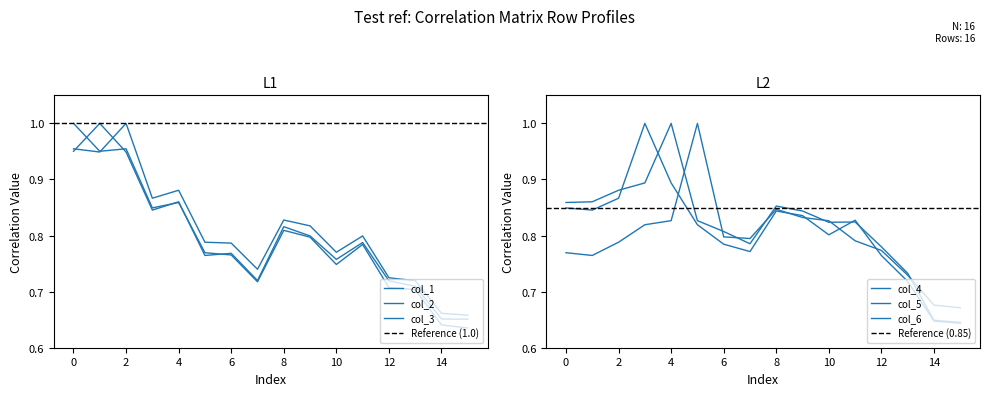

How many data points does each series have?

16